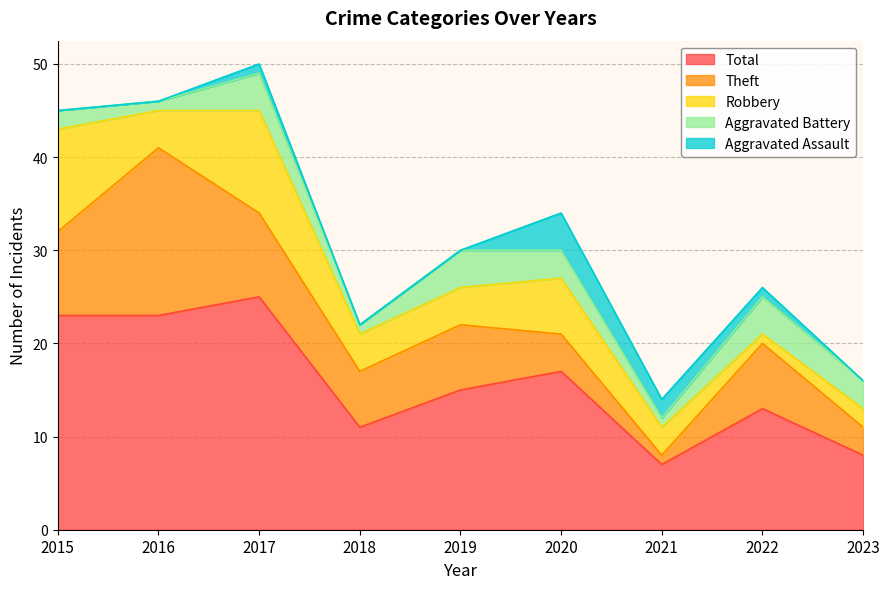

Which series has the largest total across all categories?

Total